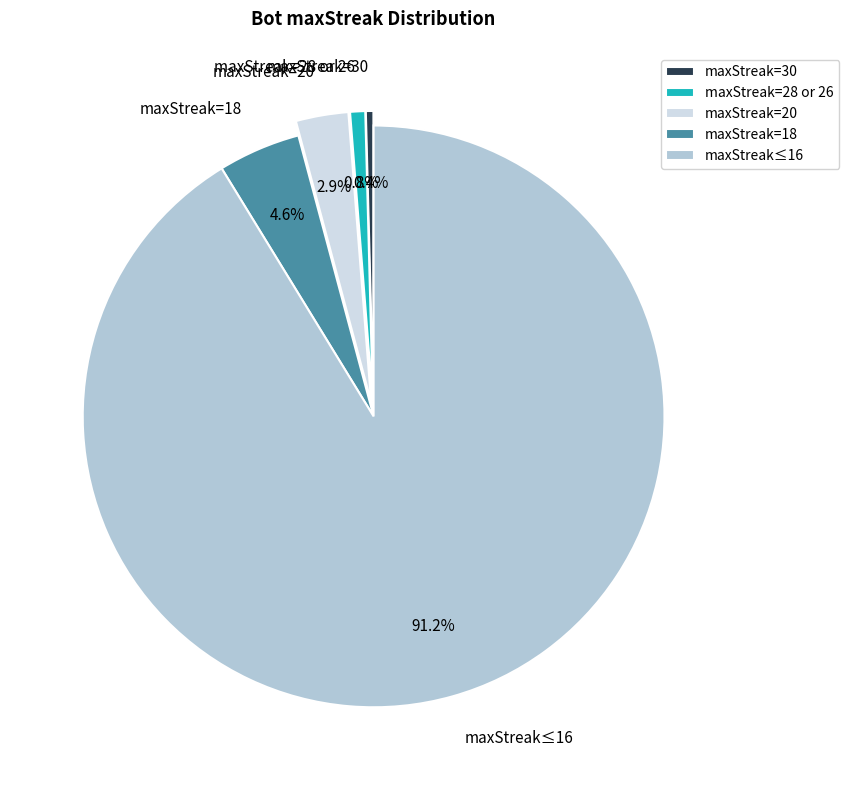

What percentage is NOT represented by maxStreak=20?

97.1%